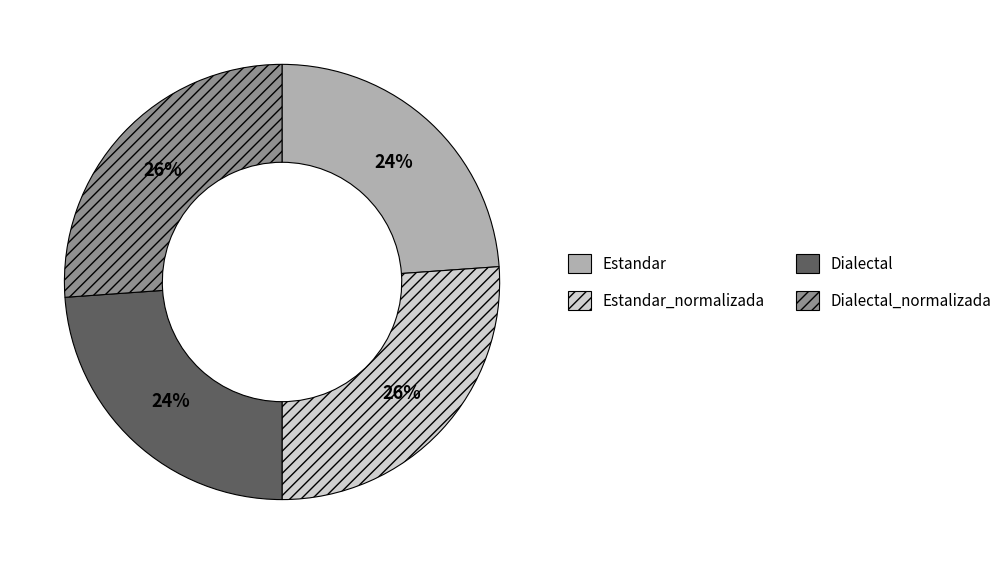

Which has a higher value, Estandar_normalizada or Dialectal?

Estandar_normalizada